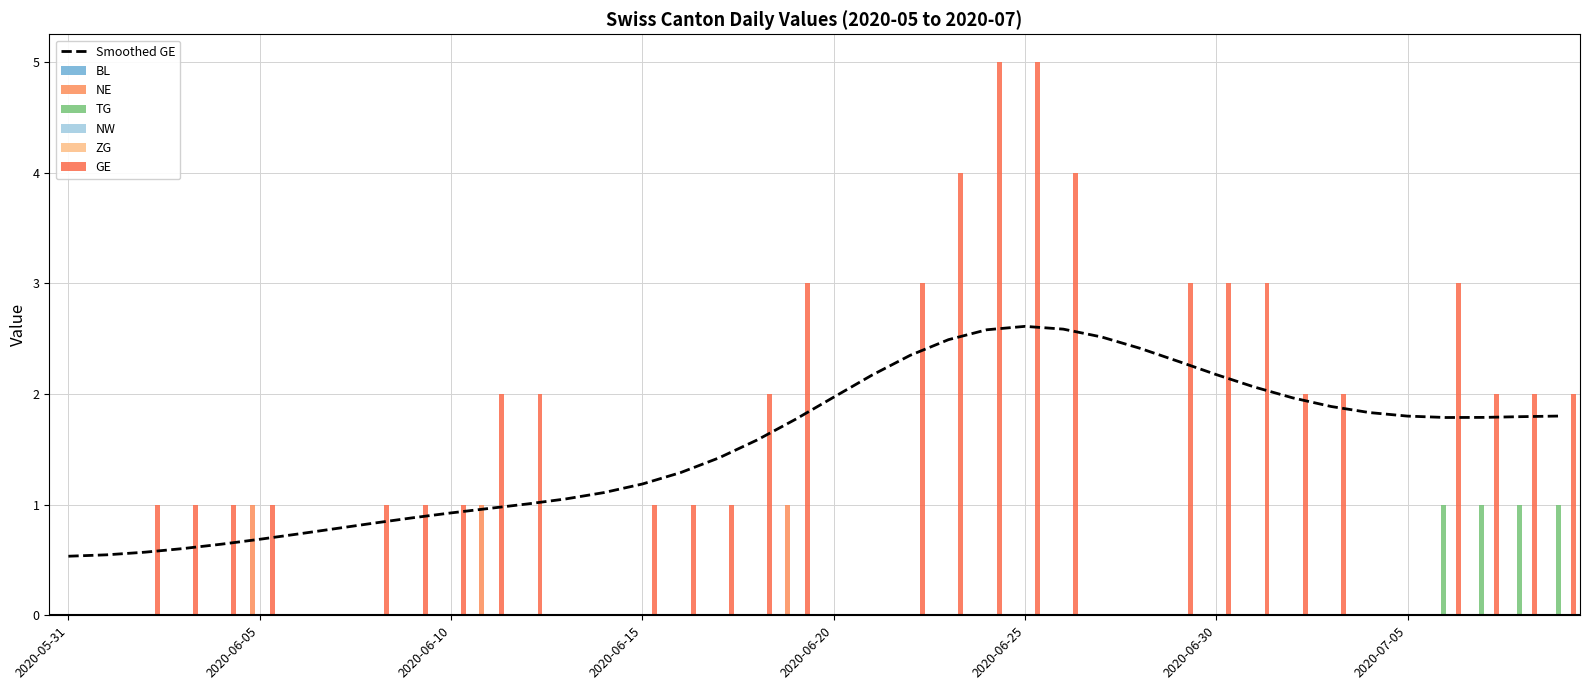

The value of Smoothed GE at 2020-06-15 is 1.7. True or false?

False